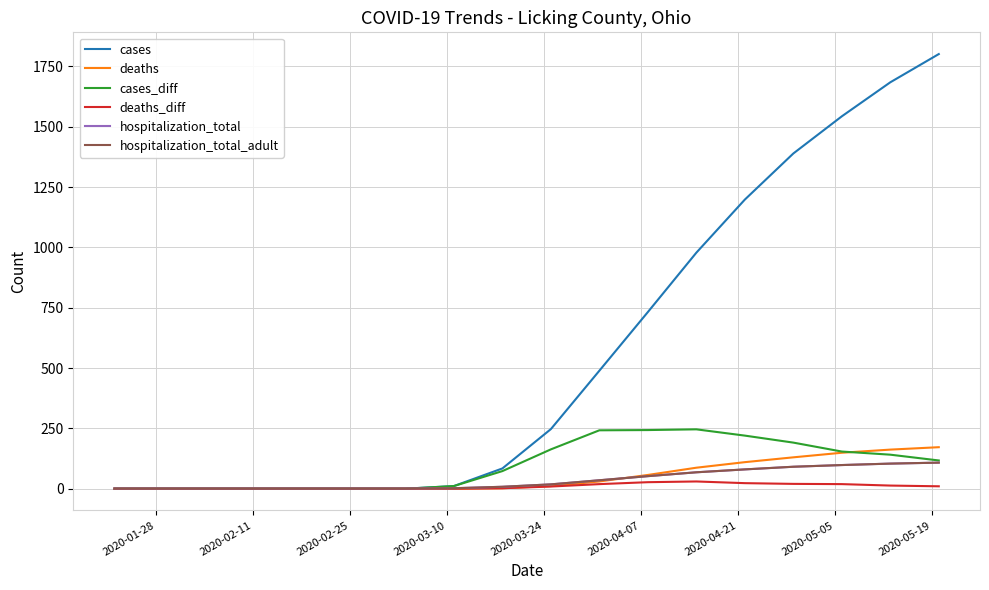

Does the chart have visible grid lines?

Yes